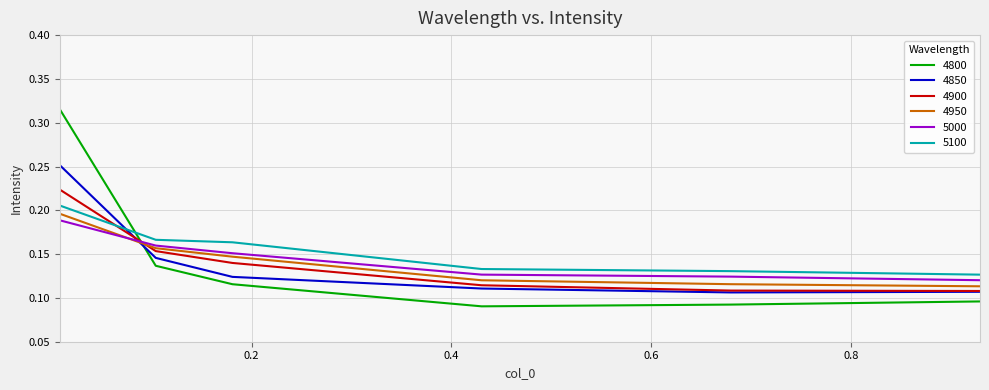

What is the sum of all 5000 values?

0.9